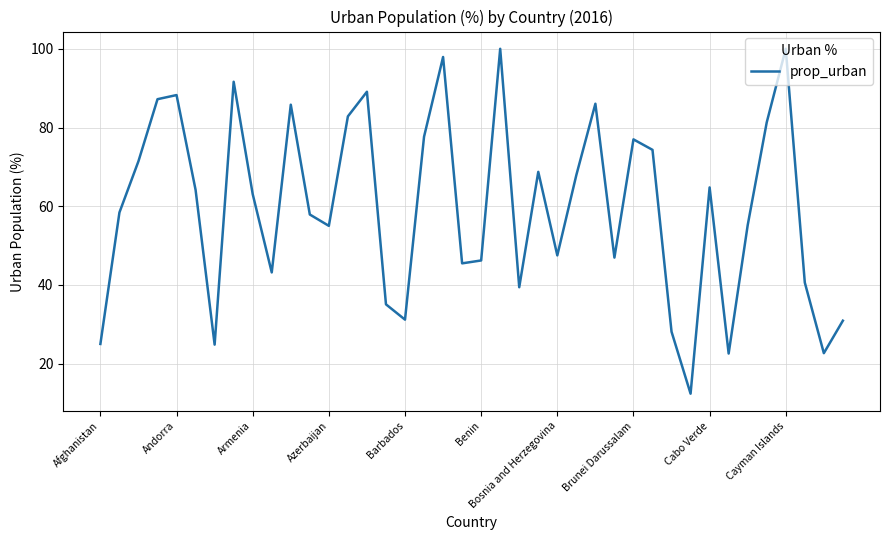

What is the difference between the maximum and minimum values?

87.6